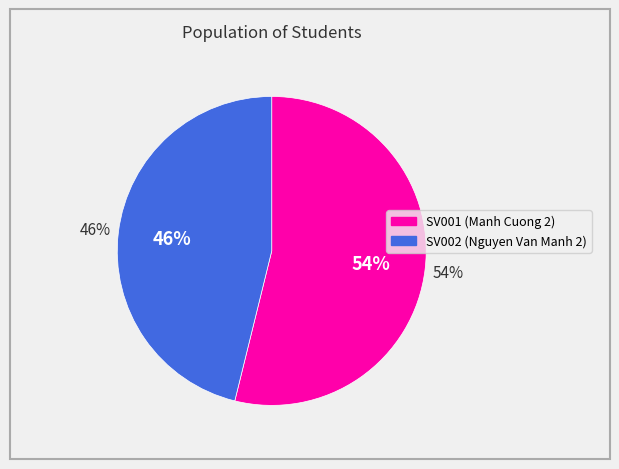

Is there any slice that represents more than half of the pie?

Yes